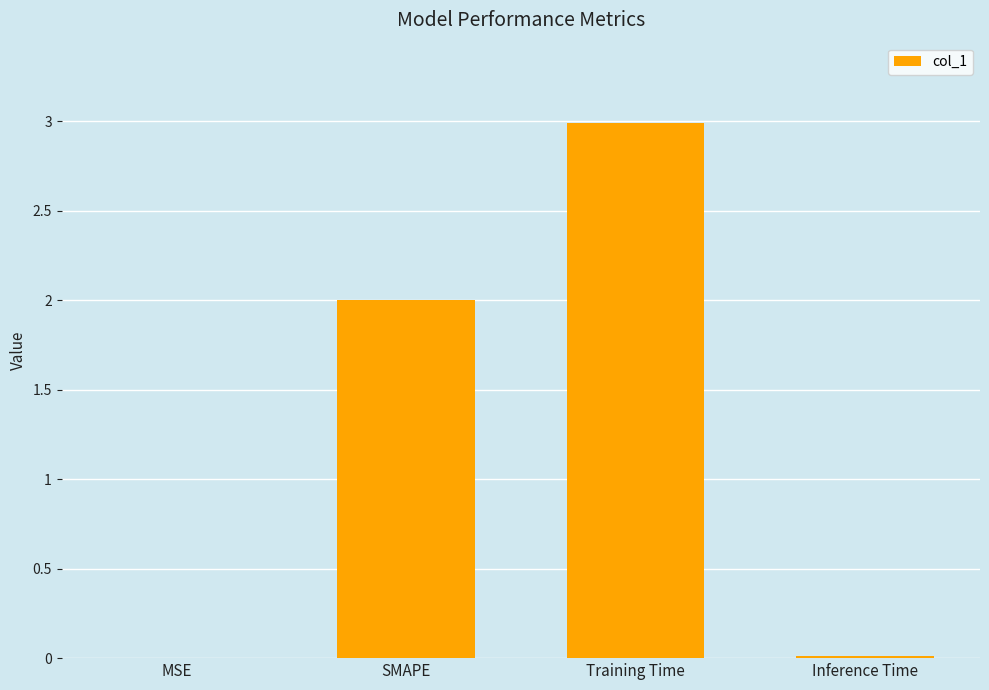

The chart shows a value of 3.0 at Training Time. True or false?

True